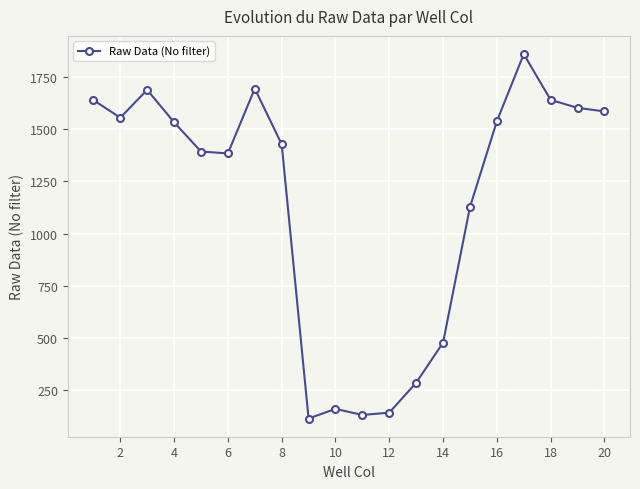

What is the value of the 8th point from the left?

1428